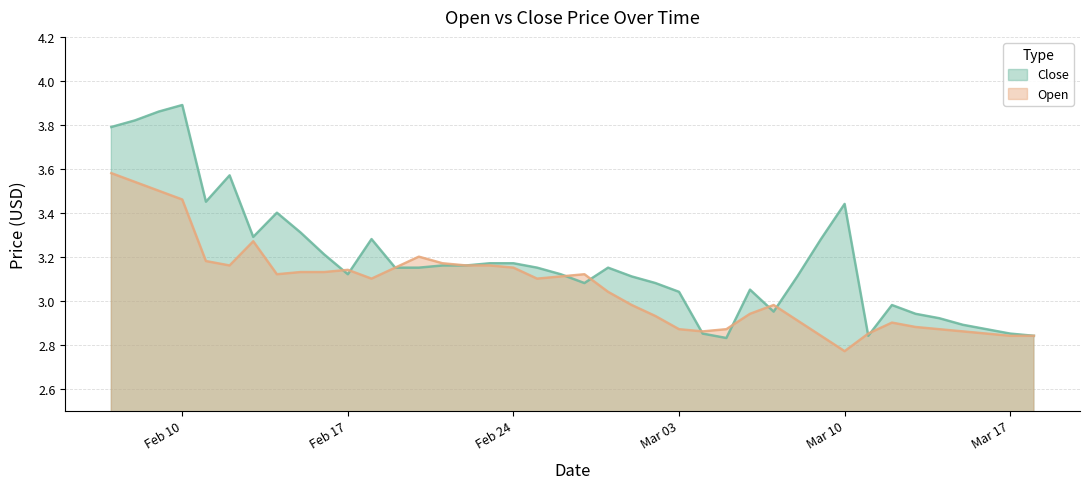

What is the lowest value of the Close series?

2.8